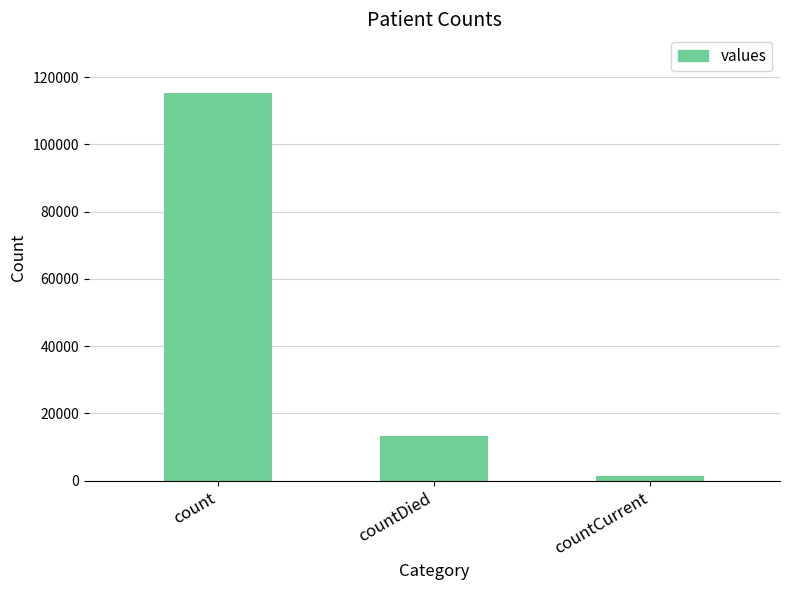

What is the difference between the values at count and countDied?

102036